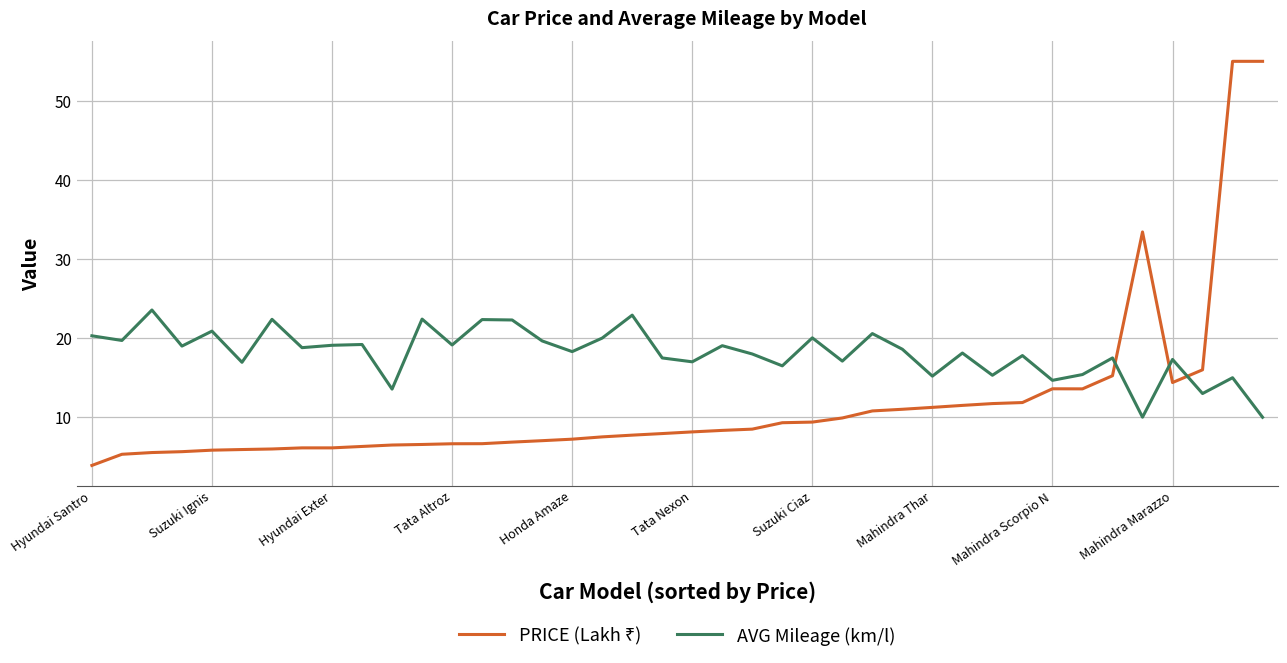

Which series has the largest total across all categories?

AVG Mileage (km/l)